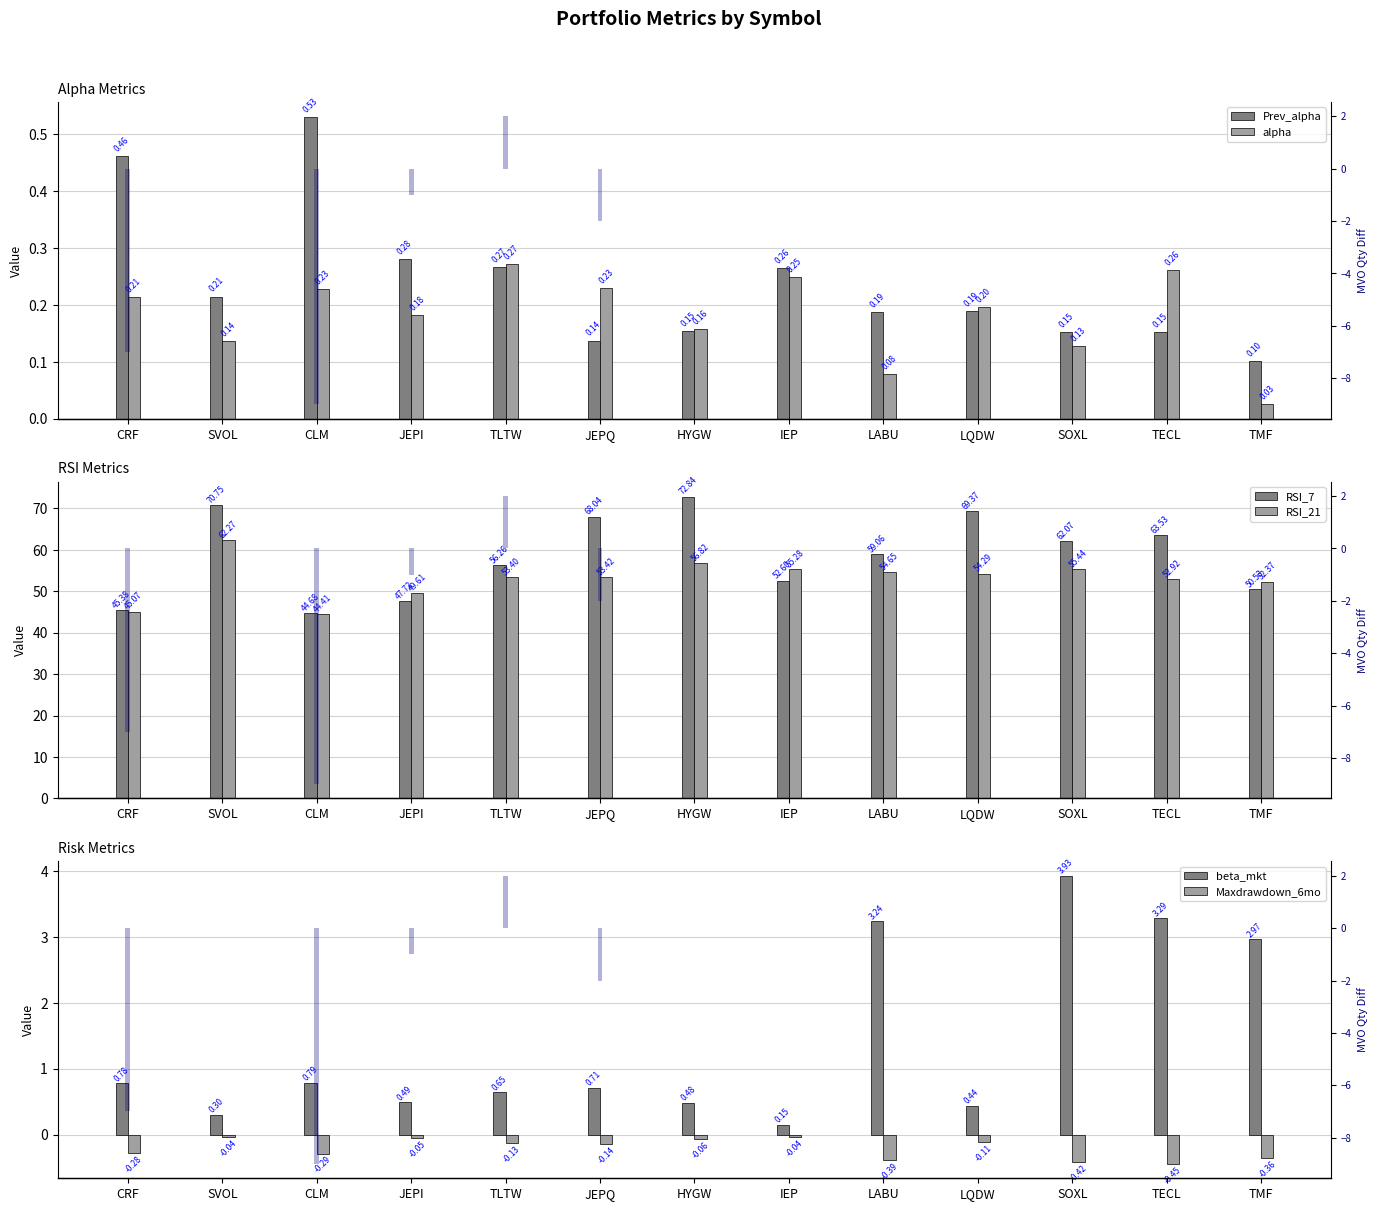

Reading right to left, what are all the values shown in this chart?

Prev_alpha: TMF=0.1	TECL=0.2	SOXL=0.2	LQDW=0.2	LABU=0.2	IEP=0.3	HYGW=0.2	JEPQ=0.1	TLTW=0.3	JEPI=0.3	CLM=0.5	SVOL=0.2	CRF=0.5
alpha: TMF=0.0	TECL=0.3	SOXL=0.1	LQDW=0.2	LABU=0.1	IEP=0.2	HYGW=0.2	JEPQ=0.2	TLTW=0.3	JEPI=0.2	CLM=0.2	SVOL=0.1	CRF=0.2
RSI_7: TMF=50.5	TECL=63.5	SOXL=62.1	LQDW=69.4	LABU=59.1	IEP=52.6	HYGW=72.8	JEPQ=68.0	TLTW=56.3	JEPI=47.7	CLM=44.7	SVOL=70.8	CRF=45.4
RSI_21: TMF=52.4	TECL=52.9	SOXL=55.4	LQDW=54.3	LABU=54.6	IEP=55.3	HYGW=56.8	JEPQ=53.4	TLTW=53.4	JEPI=49.6	CLM=44.4	SVOL=62.3	CRF=45.1
beta_mkt: TMF=3.0	TECL=3.3	SOXL=3.9	LQDW=0.4	LABU=3.2	IEP=0.1	HYGW=0.5	JEPQ=0.7	TLTW=0.6	JEPI=0.5	CLM=0.8	SVOL=0.3	CRF=0.8
Maxdrawdown_6mo: TMF=-0.4	TECL=-0.4	SOXL=-0.4	LQDW=-0.1	LABU=-0.4	IEP=-0.0	HYGW=-0.1	JEPQ=-0.1	TLTW=-0.1	JEPI=-0.0	CLM=-0.3	SVOL=-0.0	CRF=-0.3